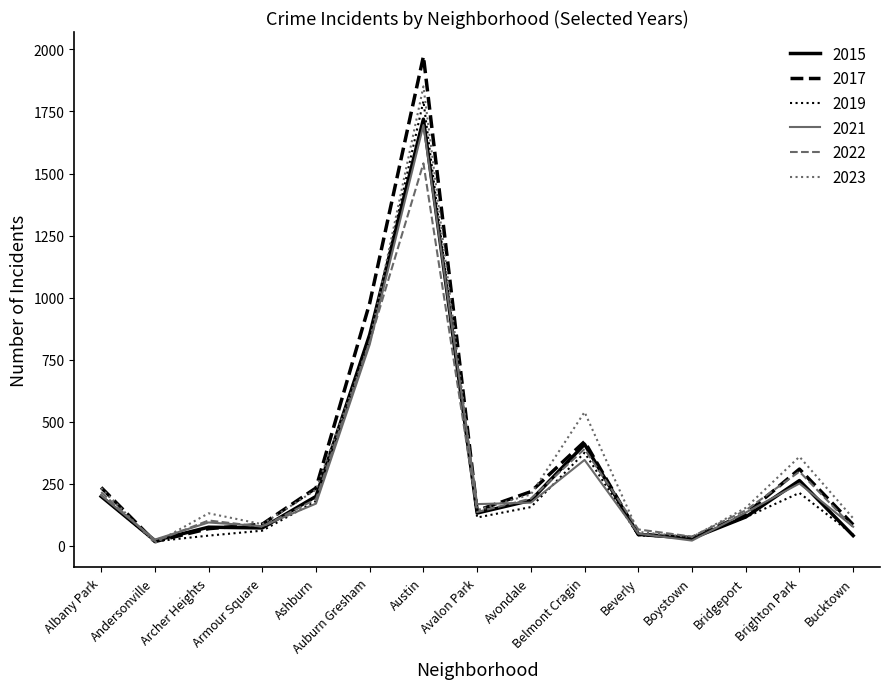

What is the difference between the maximum and minimum values in the 2022 series?

1523